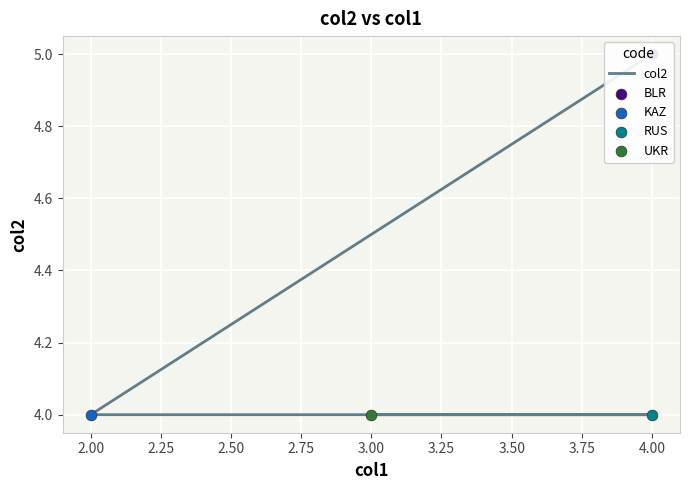

Approximately how many times larger is the value at 2.00 compared to 4.00?

1.0